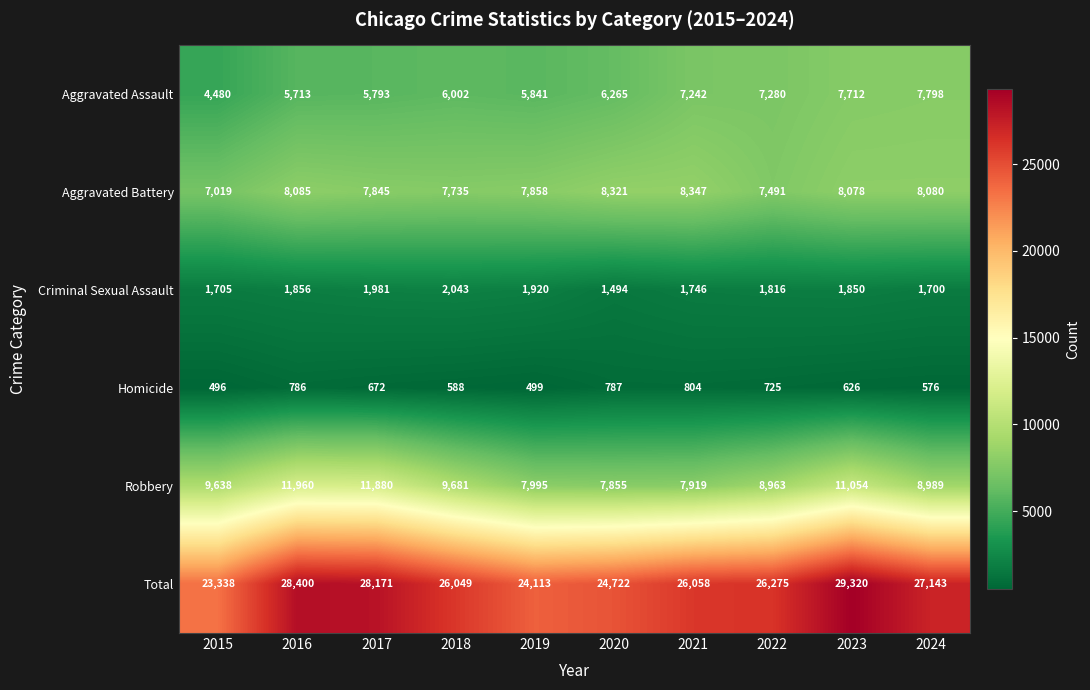

At which label is Aggravated Battery closest to 7683?

2018